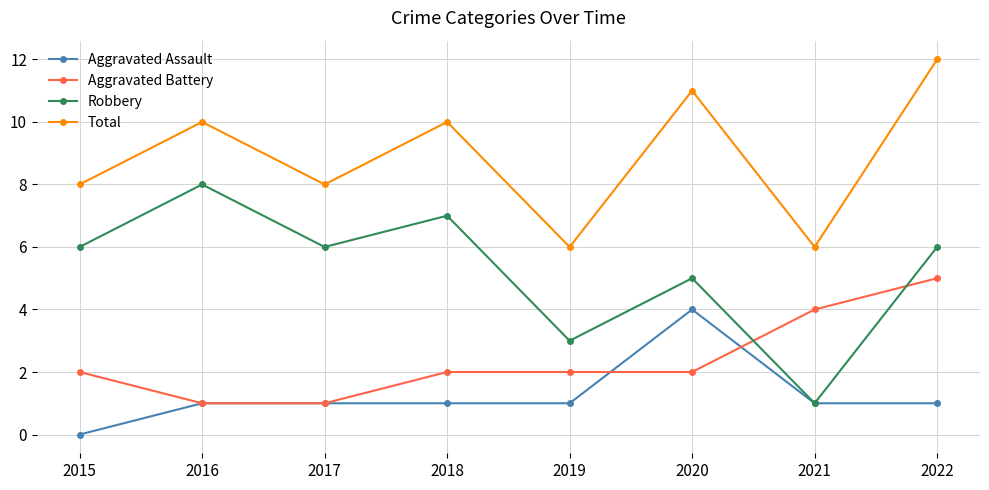

Which series has the largest total across all categories?

Total